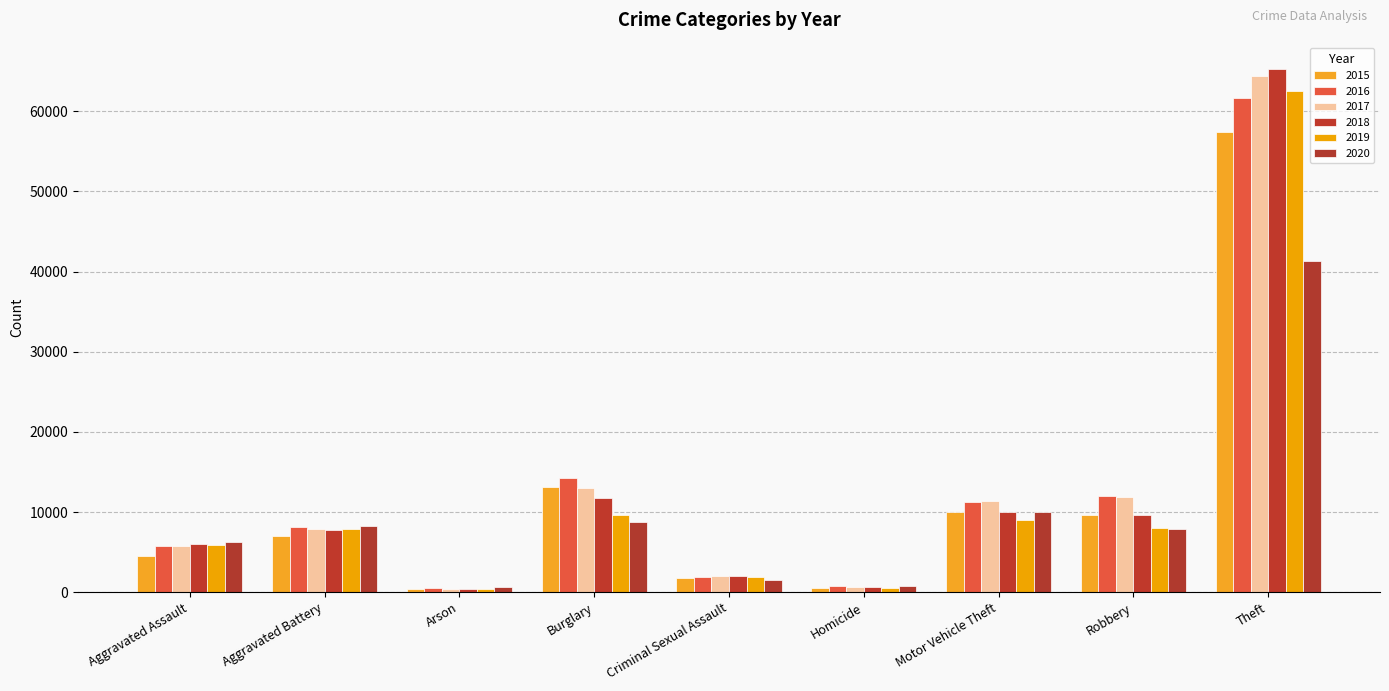

Which label corresponds to the smallest value in the chart?

Arson